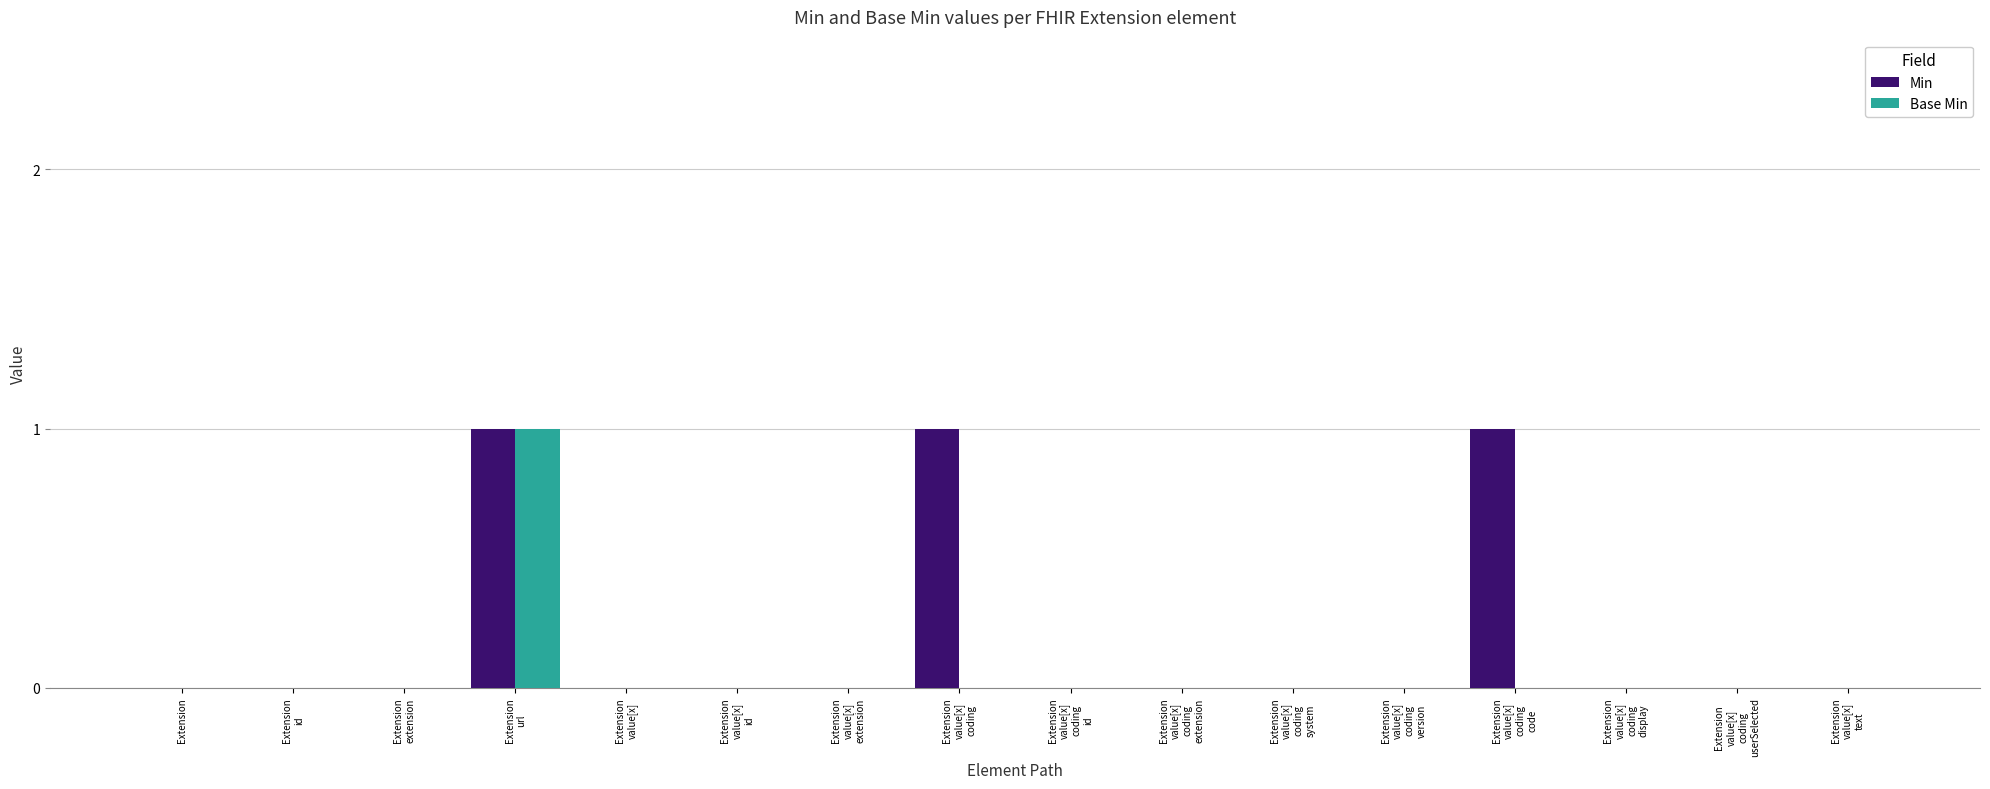

What is the sum of all Min values?

3